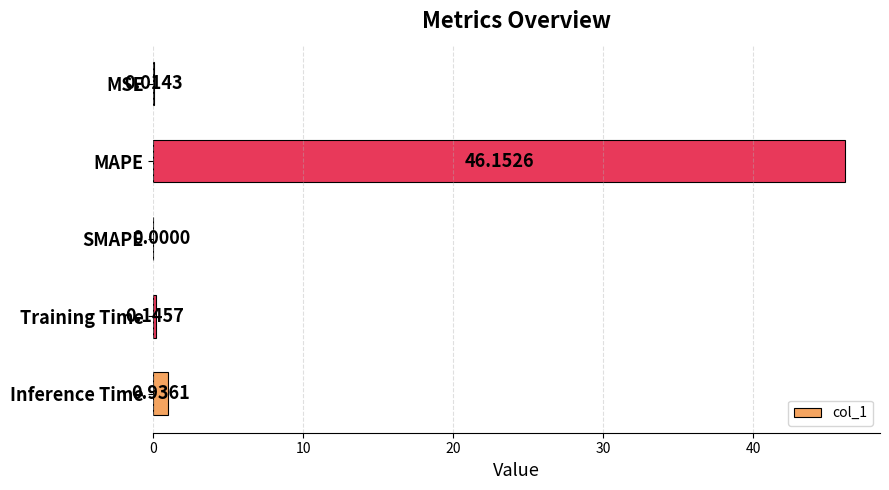

Where is the data nearest to the value 23?

Inference Time